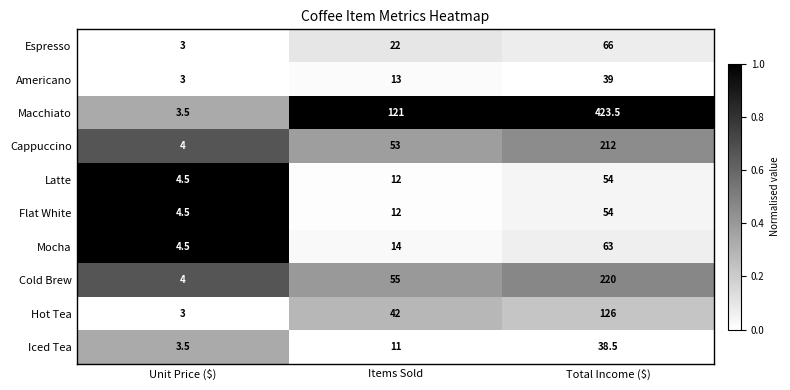

What is the minimum value for Americano?

3.0